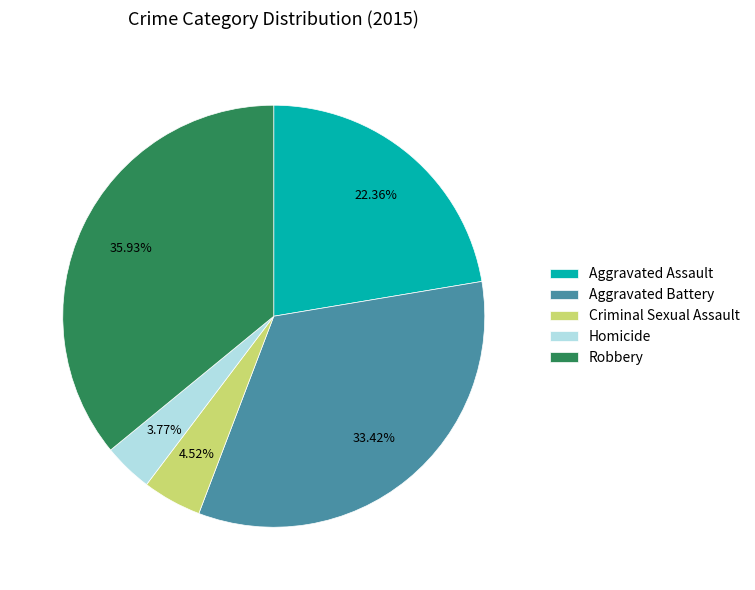

To the nearest percent, what is the average slice percentage?

20%